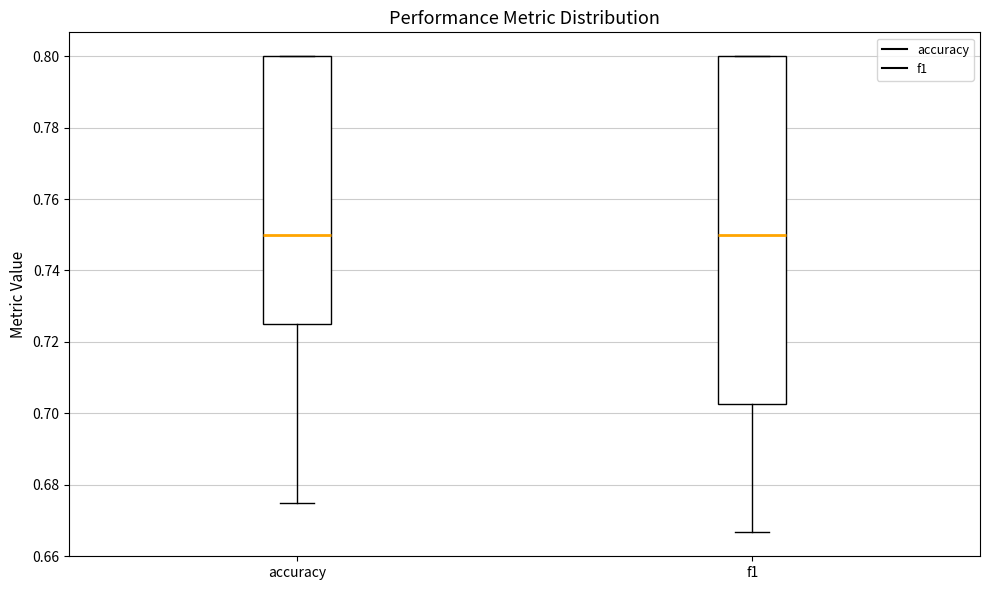

Reading left to right, read every box against the y-axis: the position of its median line, the range the box covers, and the ends of its whiskers. The values are not printed on the chart, so give them approximately, as read against the axis.

accuracy: median 0.750, box 0.726 to 0.800, whiskers 0.676 to 0.800
f1: median 0.750, box 0.702 to 0.800, whiskers 0.666 to 0.800